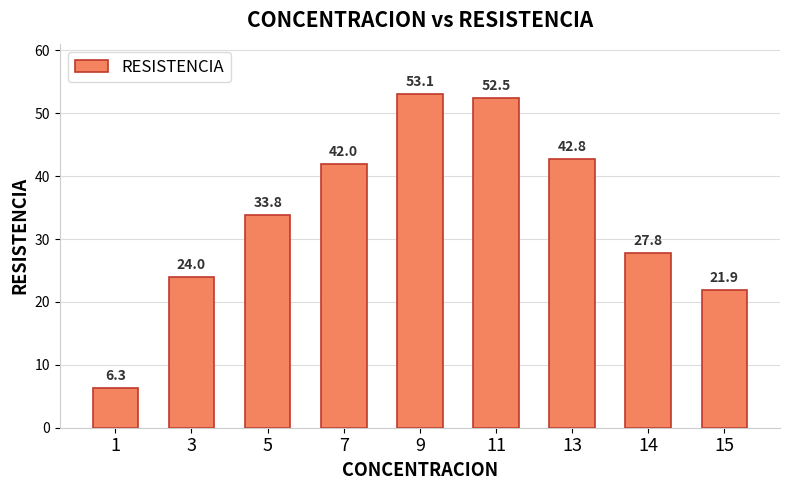

List the labels in order of value, largest first.

9, 11, 13, 7, 5, 14, 3, 15, 1